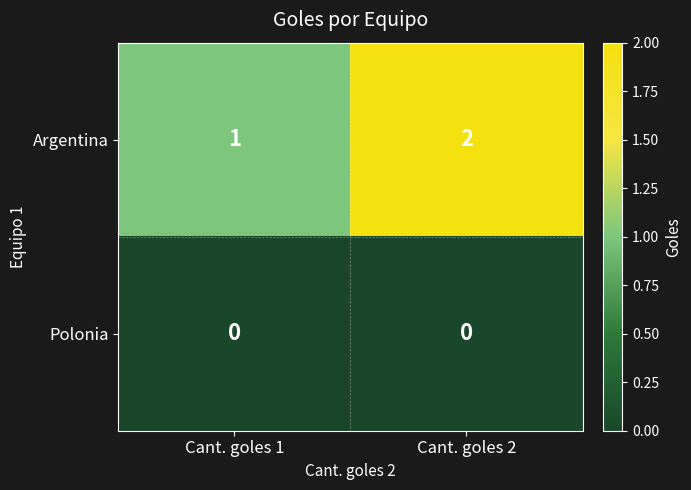

The Argentina series shows 0 at Cant. goles 2. True or false?

False